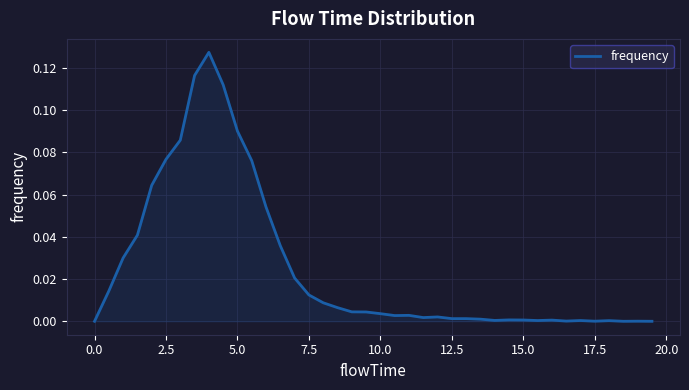

How many distinct data groups are displayed?

1